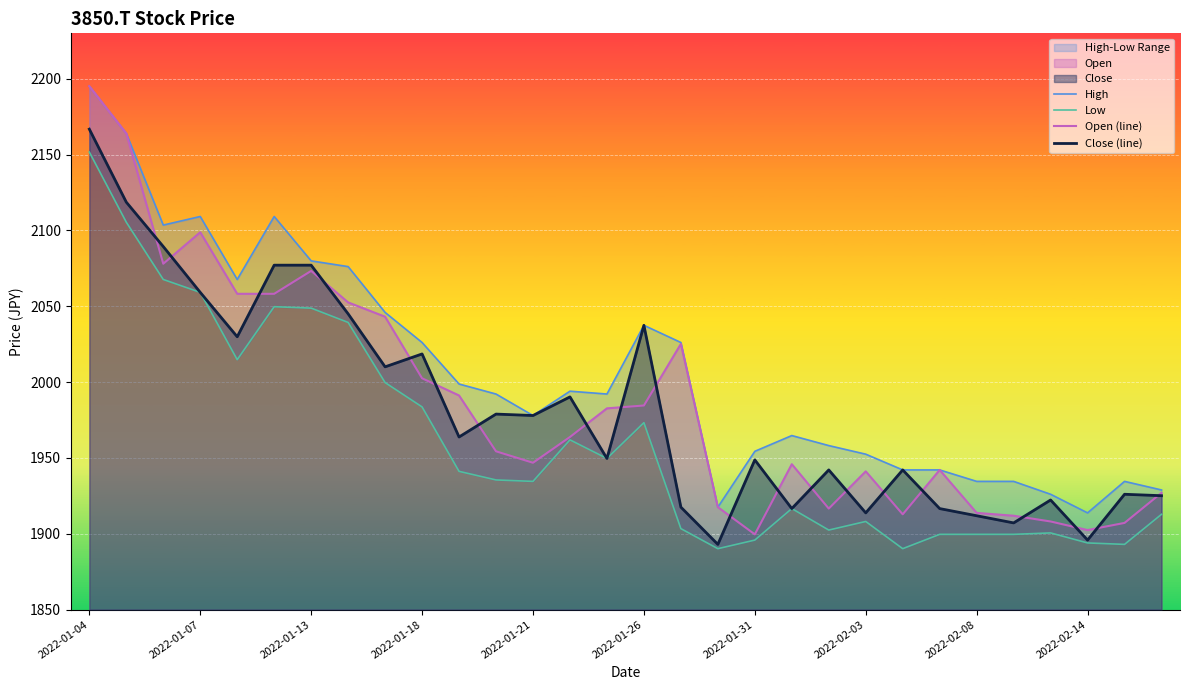

How many values in the Close (line) series exceed 1963?

15